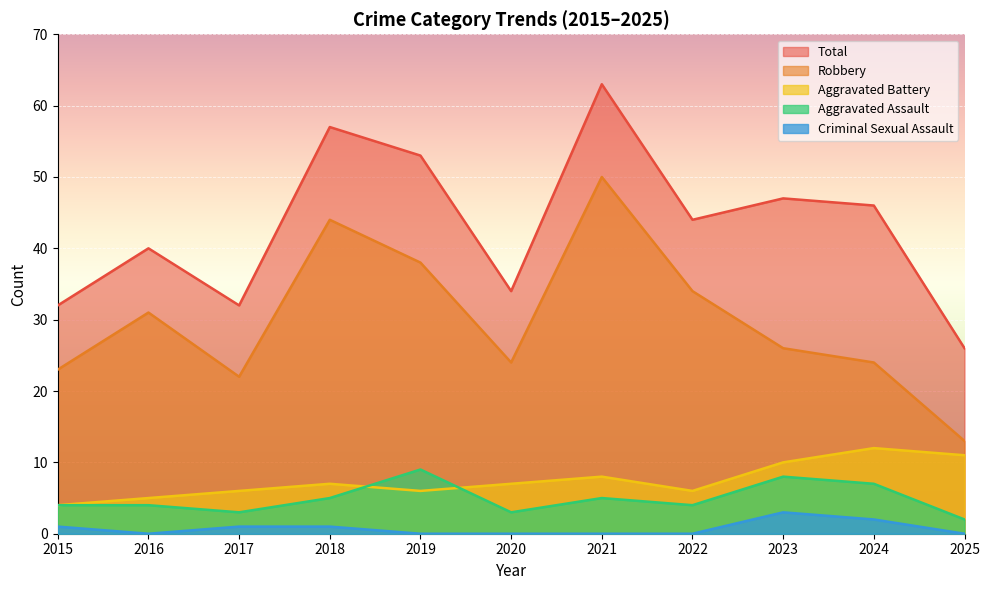

Between 2017 and 2019, which is larger?

2019